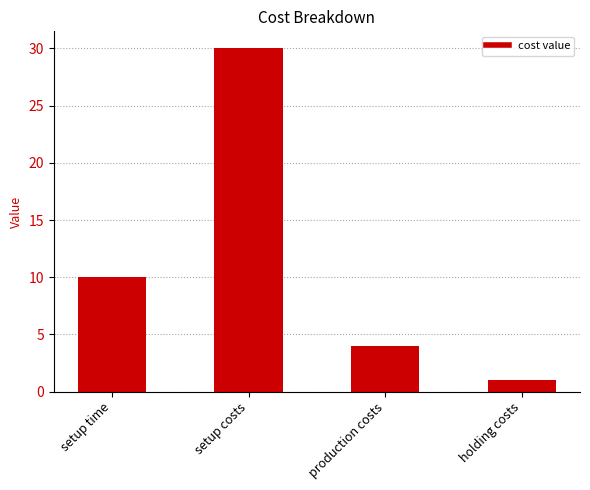

What is the maximum value shown in the chart?

30